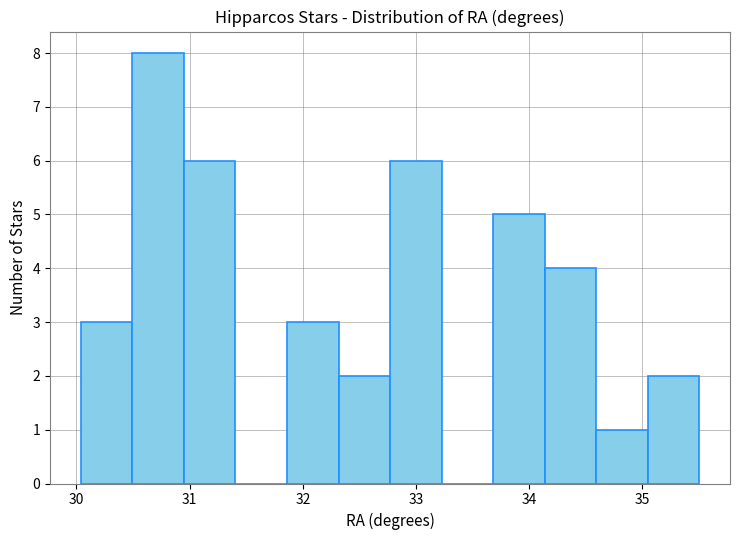

How tall is the bar that spans 30.0 to 30.5 on the x-axis? Neither the bar edges nor the heights are printed on the chart, so give them approximately, as read against the axes.

3